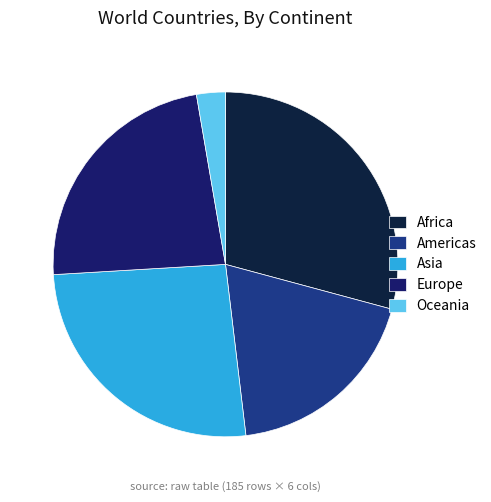

Which has a higher value, Africa or Europe?

Africa